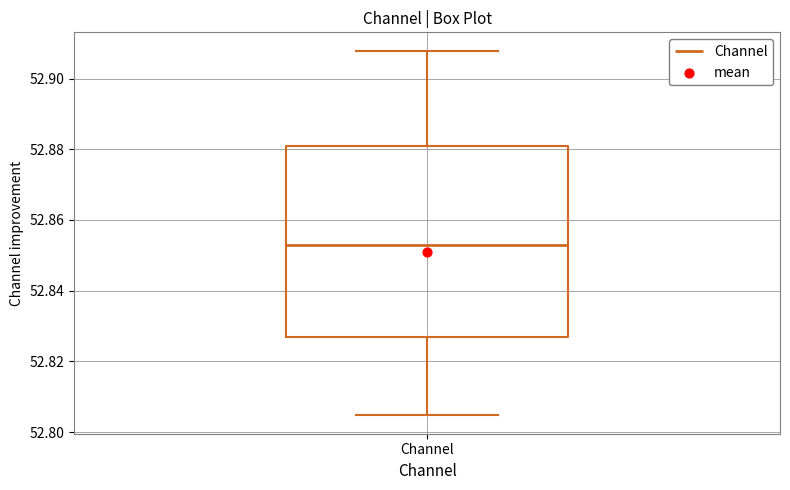

Where does the lower whisker of the box for Channel end on the y-axis? The values are not printed on the chart, so give them approximately, as read against the axis.

52.804